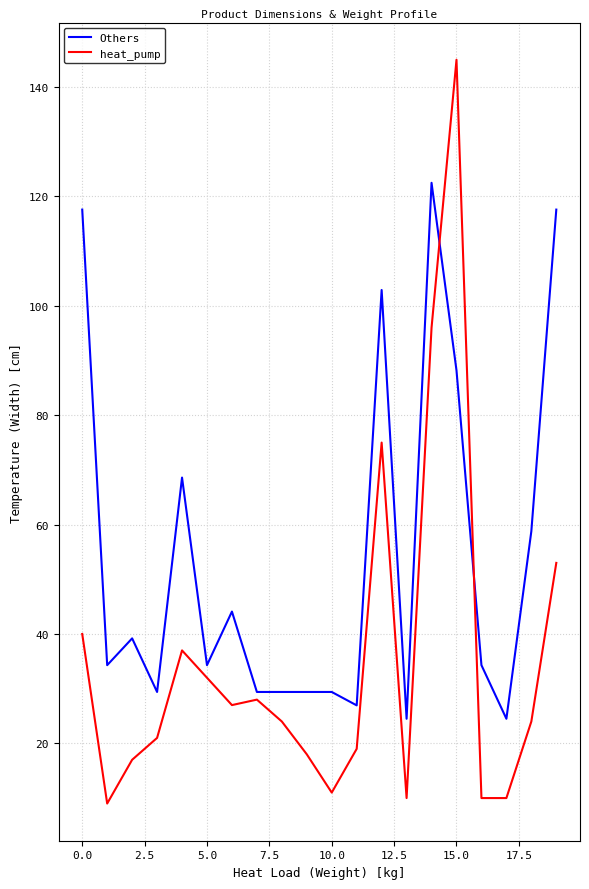

What is the smallest value displayed?

9.0